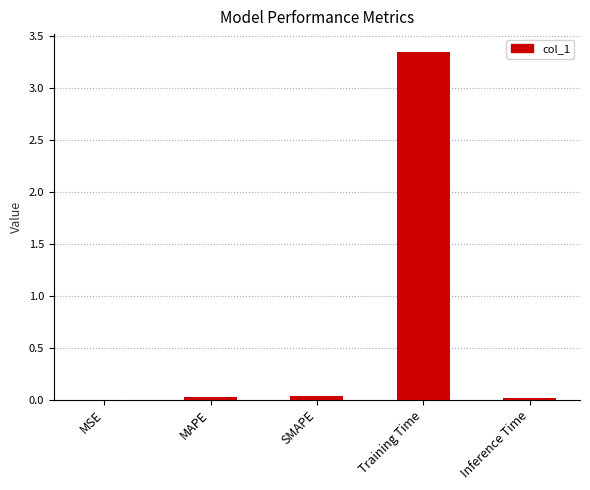

What is the average value?

0.7